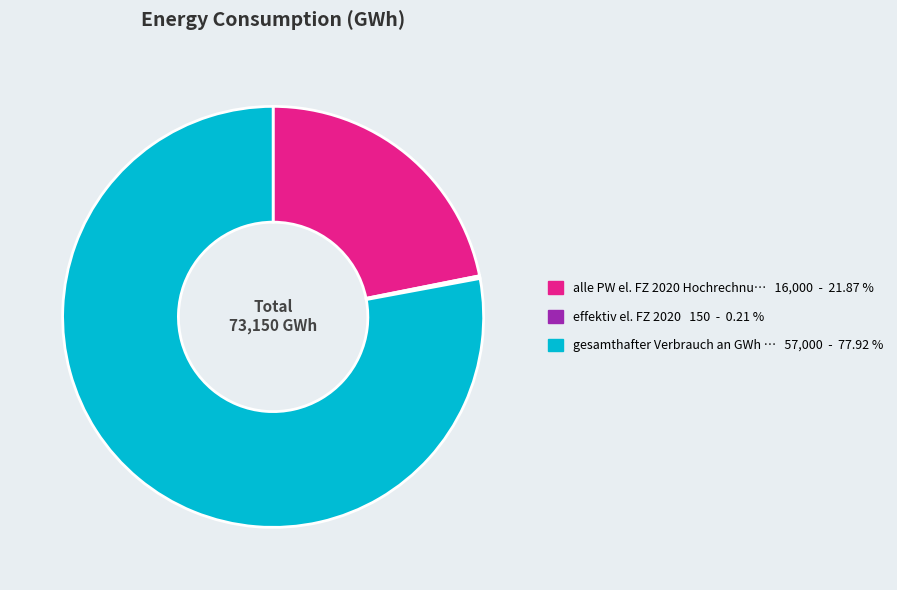

Is there any slice that represents more than half of the pie?

Yes